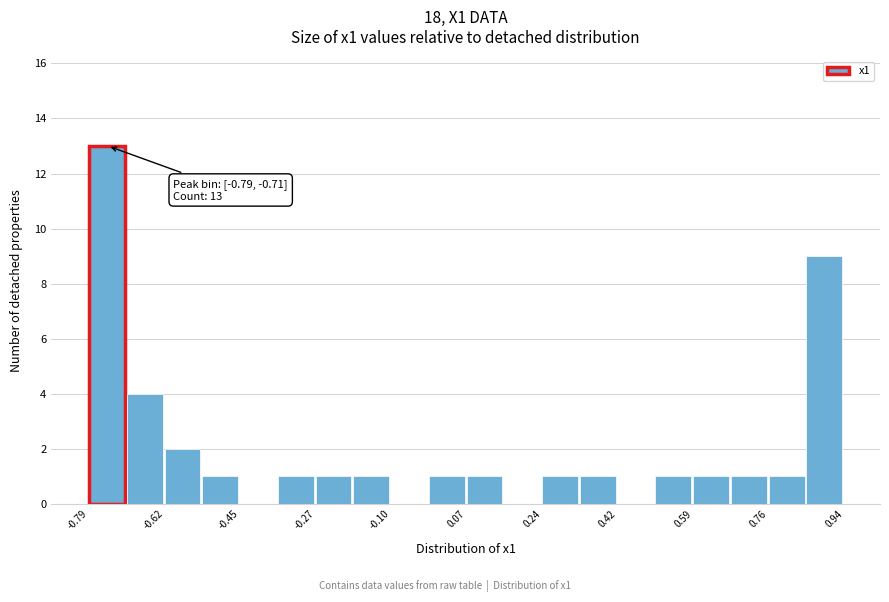

Over which range of the x-axis is the bar tallest?

-0.80 to -0.70